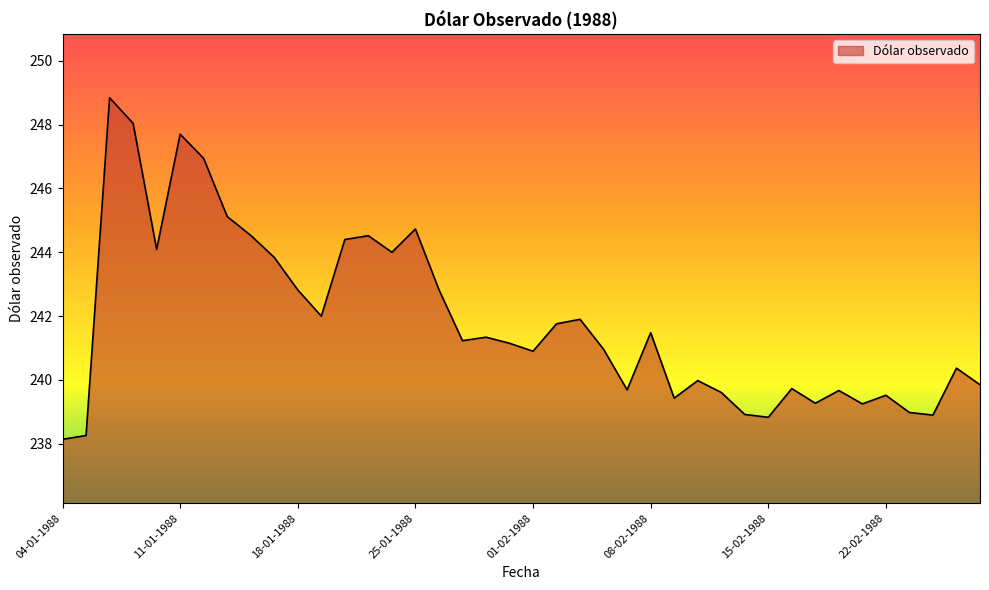

What is the minimum value shown in the chart?

238.1